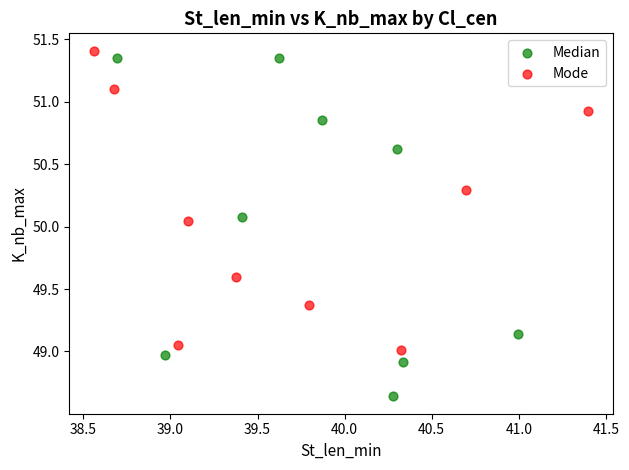

Which series has the widest spread of Y values?

Median